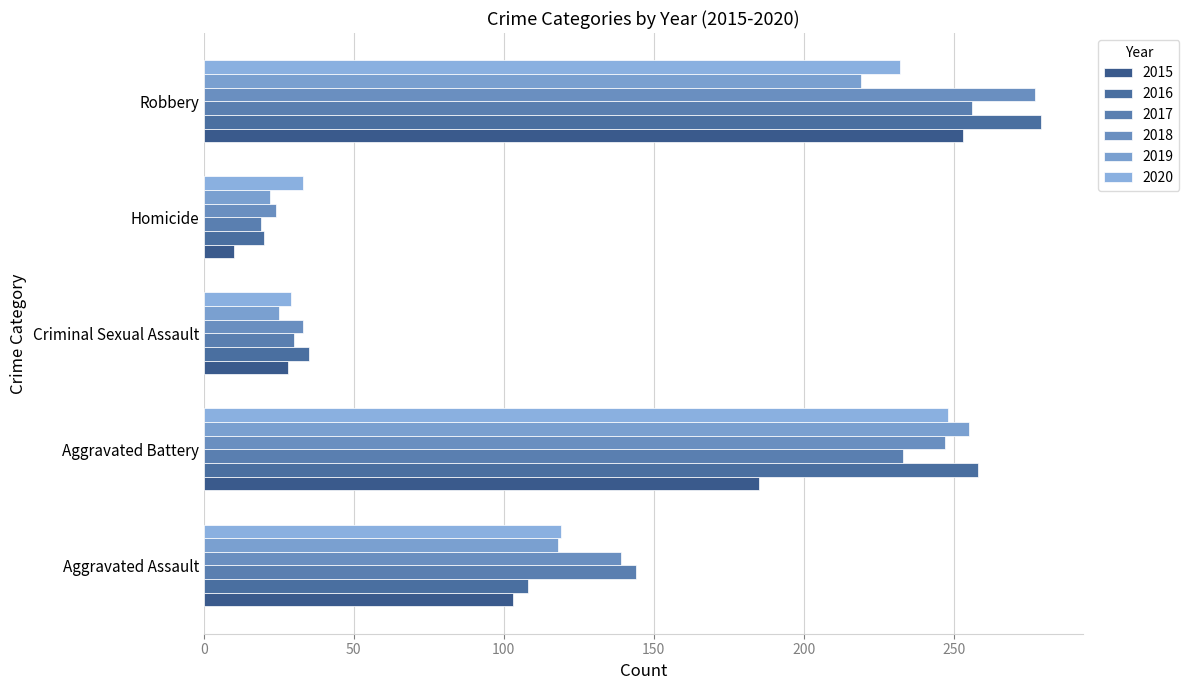

Reading right to left, extract all data points from this chart.

2015: Robbery=253	Homicide=10	Criminal Sexual Assault=28	Aggravated Battery=185	Aggravated Assault=103
2016: Robbery=279	Homicide=20	Criminal Sexual Assault=35	Aggravated Battery=258	Aggravated Assault=108
2017: Robbery=256	Homicide=19	Criminal Sexual Assault=30	Aggravated Battery=233	Aggravated Assault=144
2018: Robbery=277	Homicide=24	Criminal Sexual Assault=33	Aggravated Battery=247	Aggravated Assault=139
2019: Robbery=219	Homicide=22	Criminal Sexual Assault=25	Aggravated Battery=255	Aggravated Assault=118
2020: Robbery=232	Homicide=33	Criminal Sexual Assault=29	Aggravated Battery=248	Aggravated Assault=119